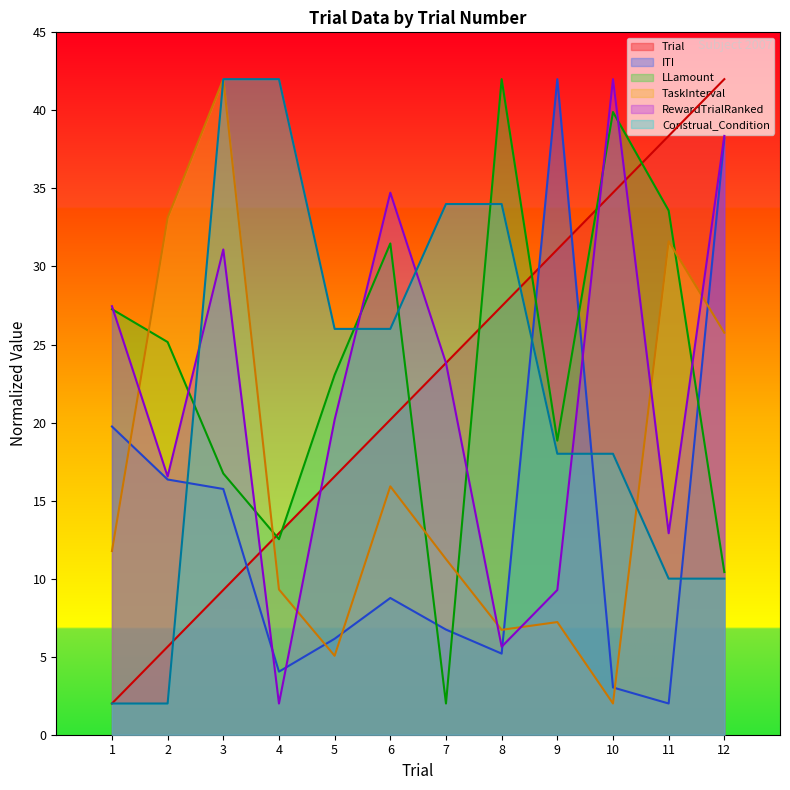

Reading left to right, transcribe all the data shown in this chart.

Trial: 2.0	5.6	9.3	12.9	16.5	20.2	23.8	27.5	31.1	34.7	38.4	42.0
ITI: 19.7	16.4	15.7	4.0	6.1	8.8	6.7	5.2	42.0	3.0	2.0	38.2
LLamount: 27.3	25.2	16.7	12.5	23.1	31.5	2.0	42.0	18.8	39.9	33.6	10.4
TaskInterval: 11.8	33.1	42.0	9.3	5.1	15.9	11.3	6.7	7.2	2.0	31.6	25.8
RewardTrialRanked: 27.5	16.5	31.1	2.0	20.2	34.7	23.8	5.6	9.3	42.0	12.9	38.4
Construal_Condition: 2.0	2.0	42.0	42.0	26.0	26.0	34.0	34.0	18.0	18.0	10.0	10.0